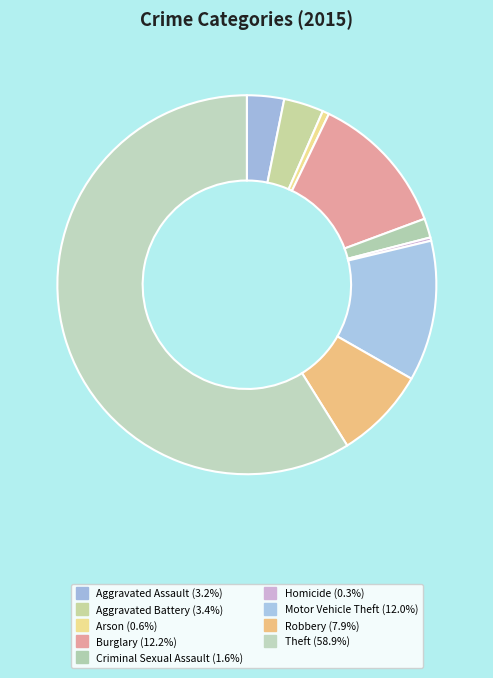

Rank the categories by value from lowest to highest.

Homicide, Arson, Criminal Sexual Assault, Aggravated Assault, Aggravated Battery, Robbery, Motor Vehicle Theft, Burglary, Theft